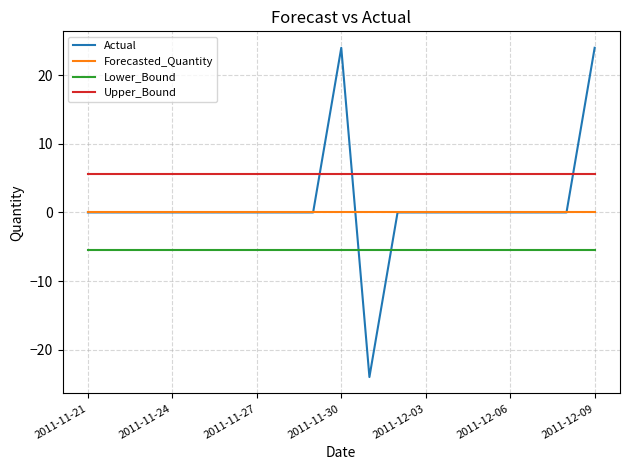

Which series has the largest range (max minus min)?

Actual